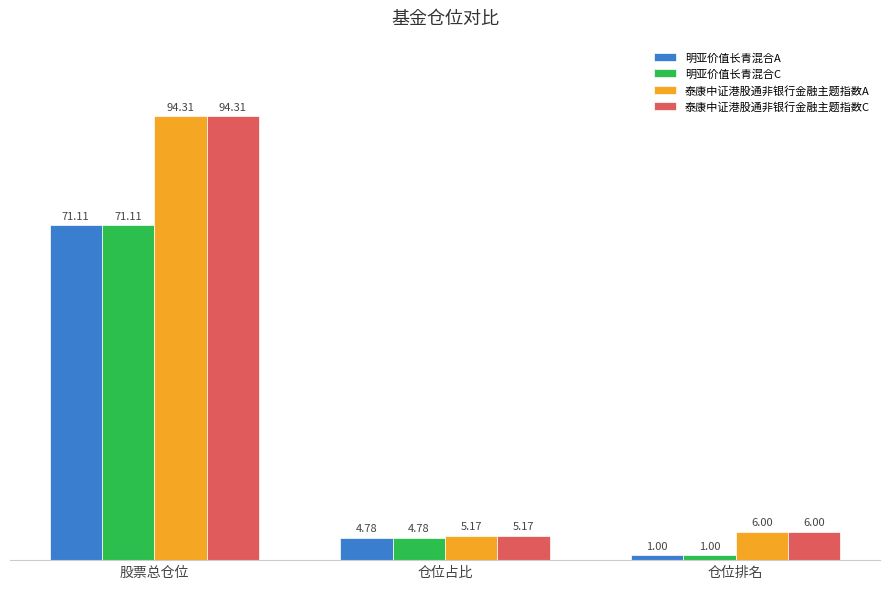

Rank the categories by 明亚价值长青混合C value from highest to lowest.

股票总仓位, 仓位占比, 仓位排名